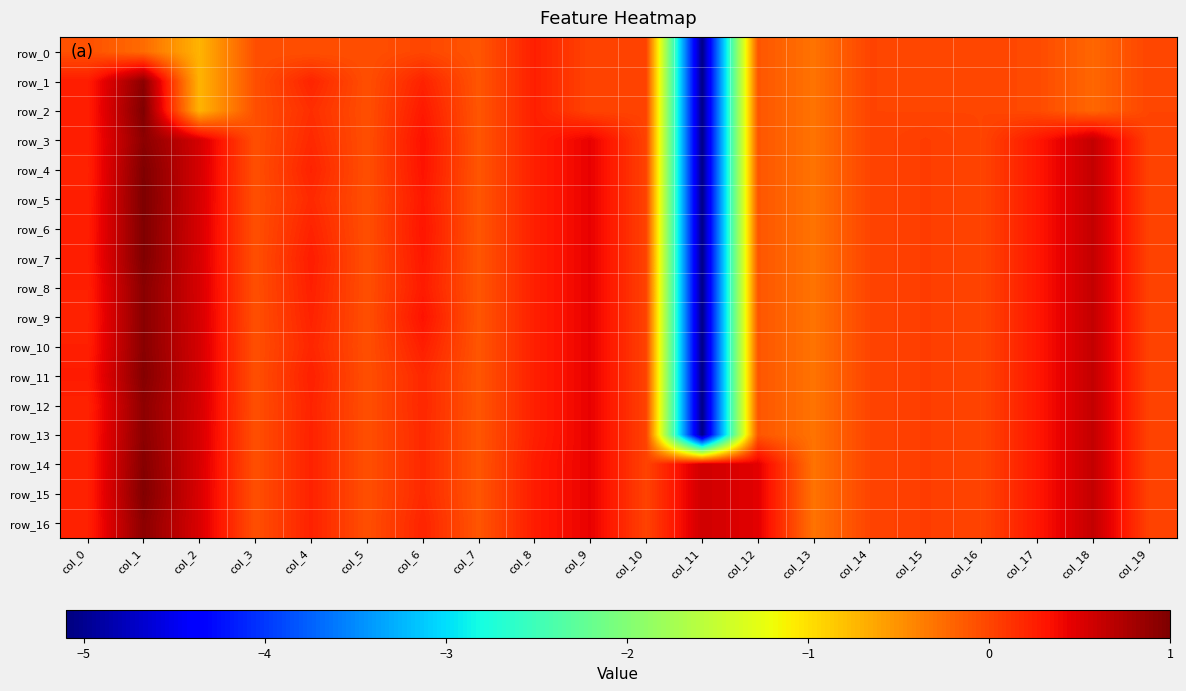

Which series has the largest total across all categories?

row_15